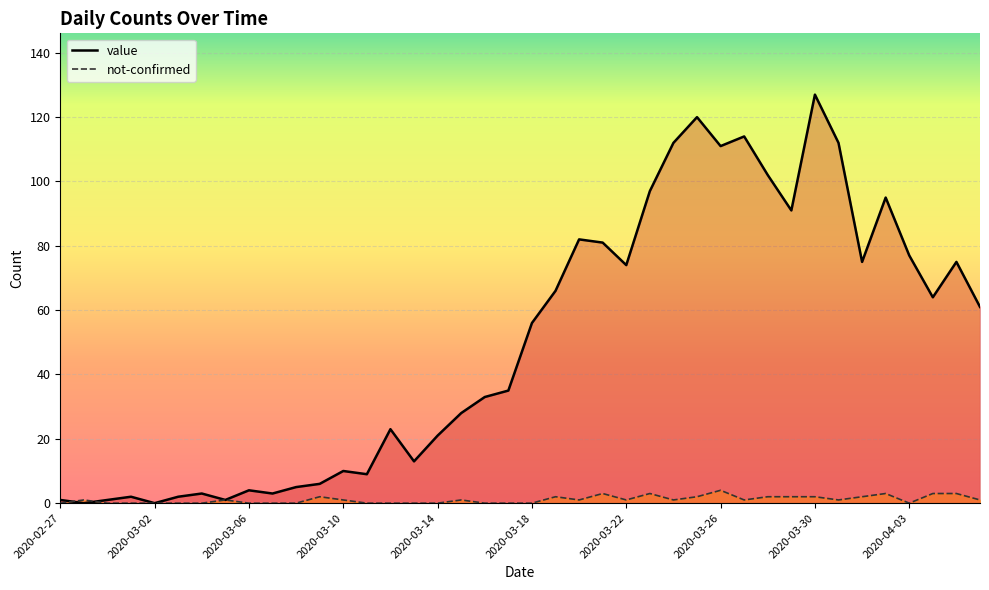

What is the difference between the highest and lowest values at 2020-03-10?

9